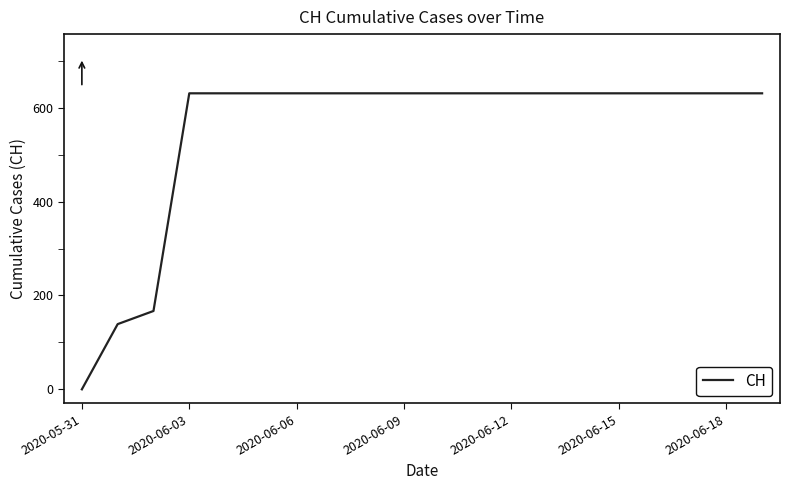

What is the greatest value displayed?

631